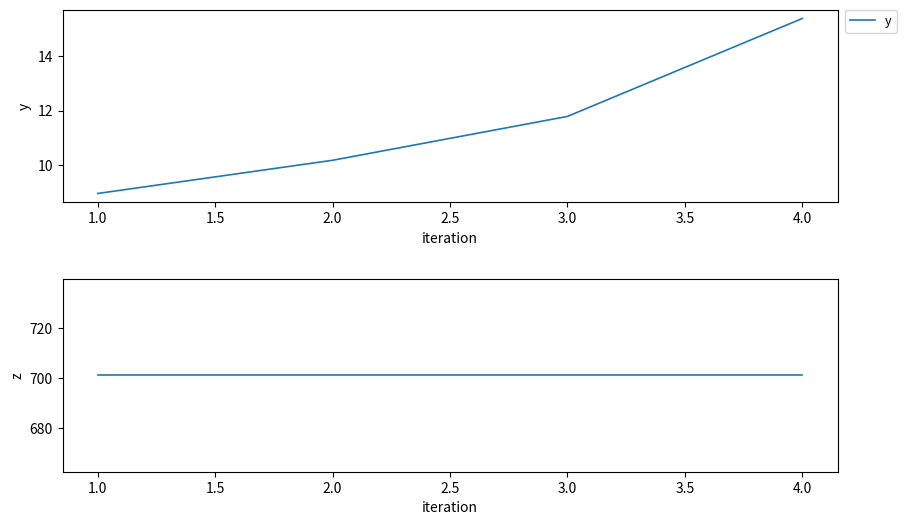

How many lines are shown in the chart?

2